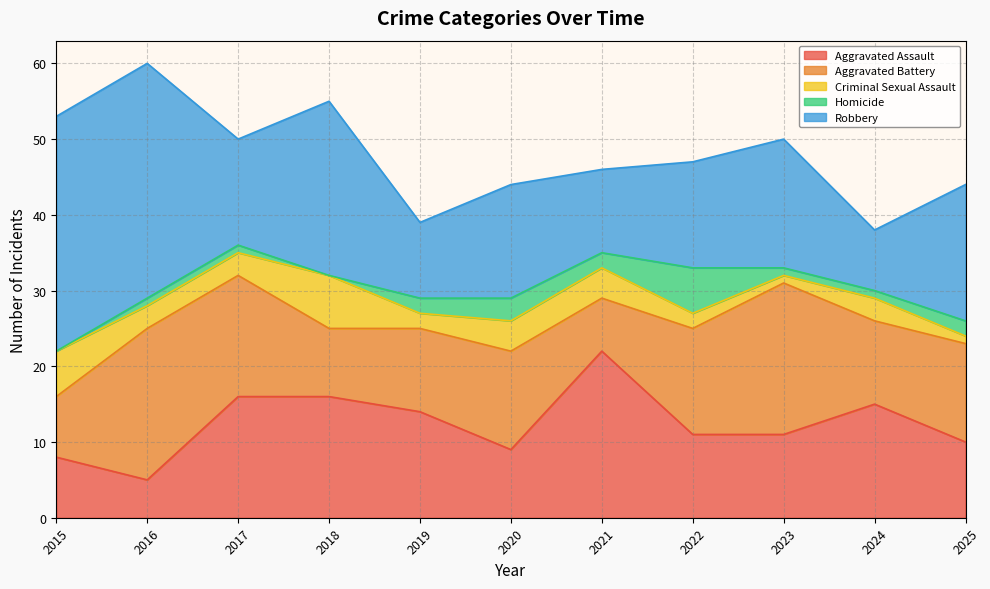

Rank the series by their maximum value, from lowest to highest.

Homicide, Criminal Sexual Assault, Aggravated Battery, Aggravated Assault, Robbery